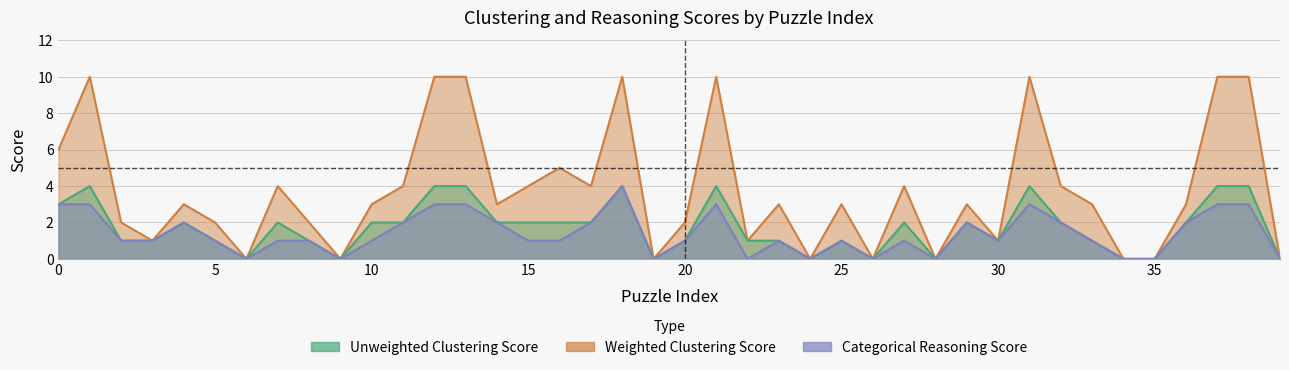

At which category is the sum across all series the highest?

18